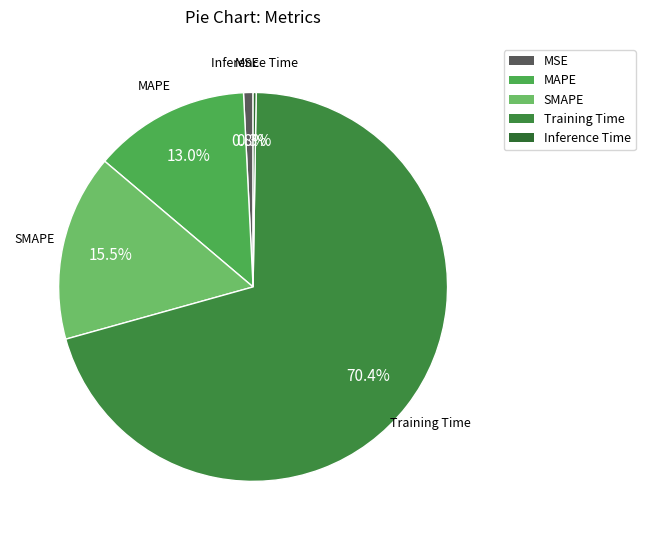

The MAPE slice represents 13% of the pie. True or false?

True